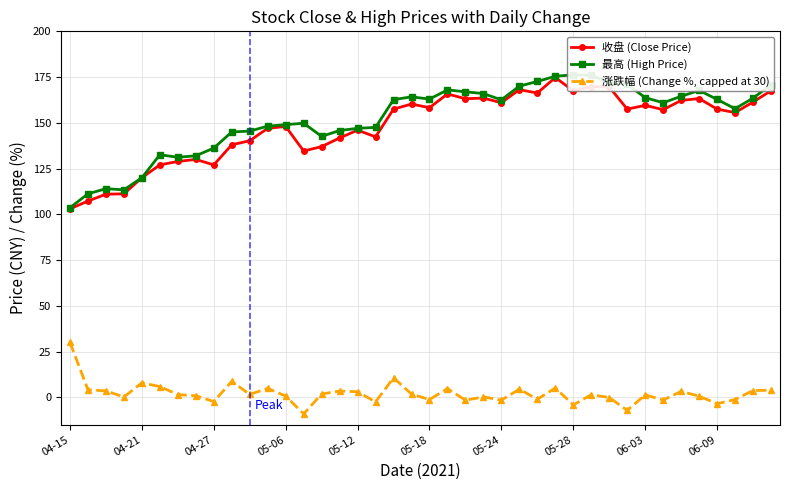

What is the sum of all 最高 (High Price) values?

6092.8